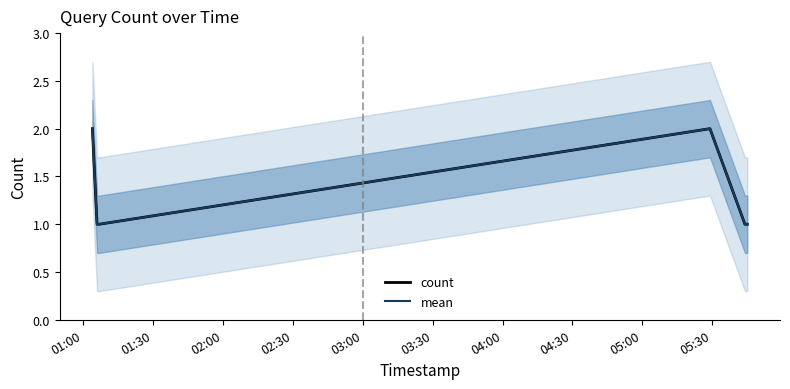

What is the smallest value displayed?

1